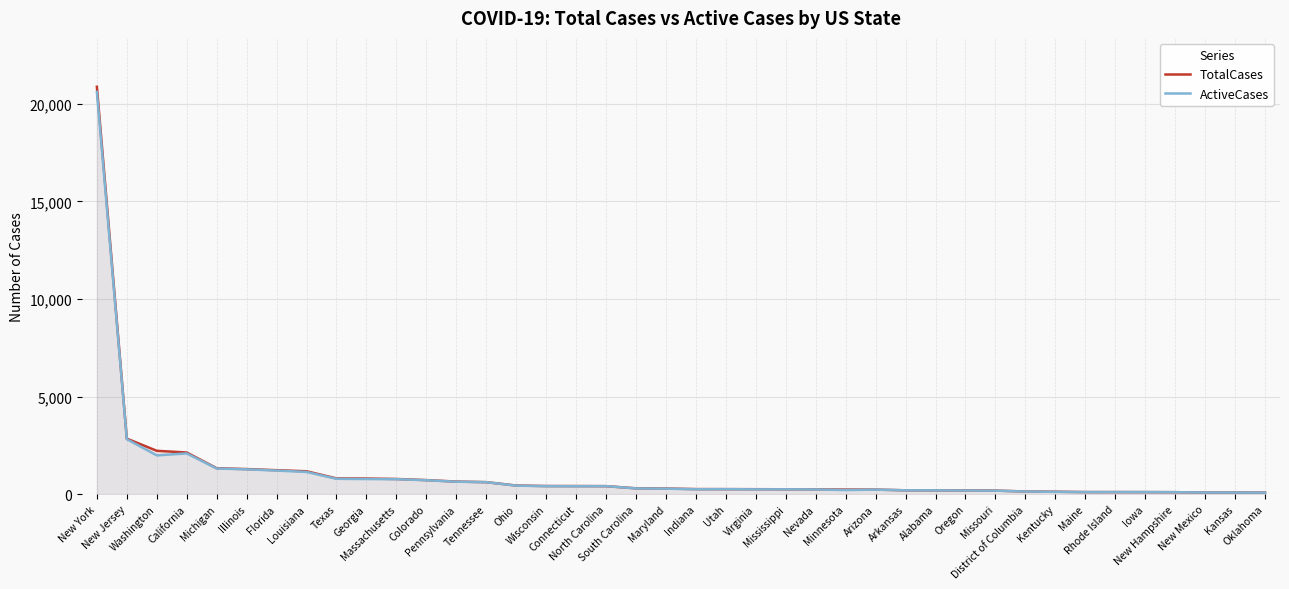

True or false: TotalCases and ActiveCases cross at least once.

False